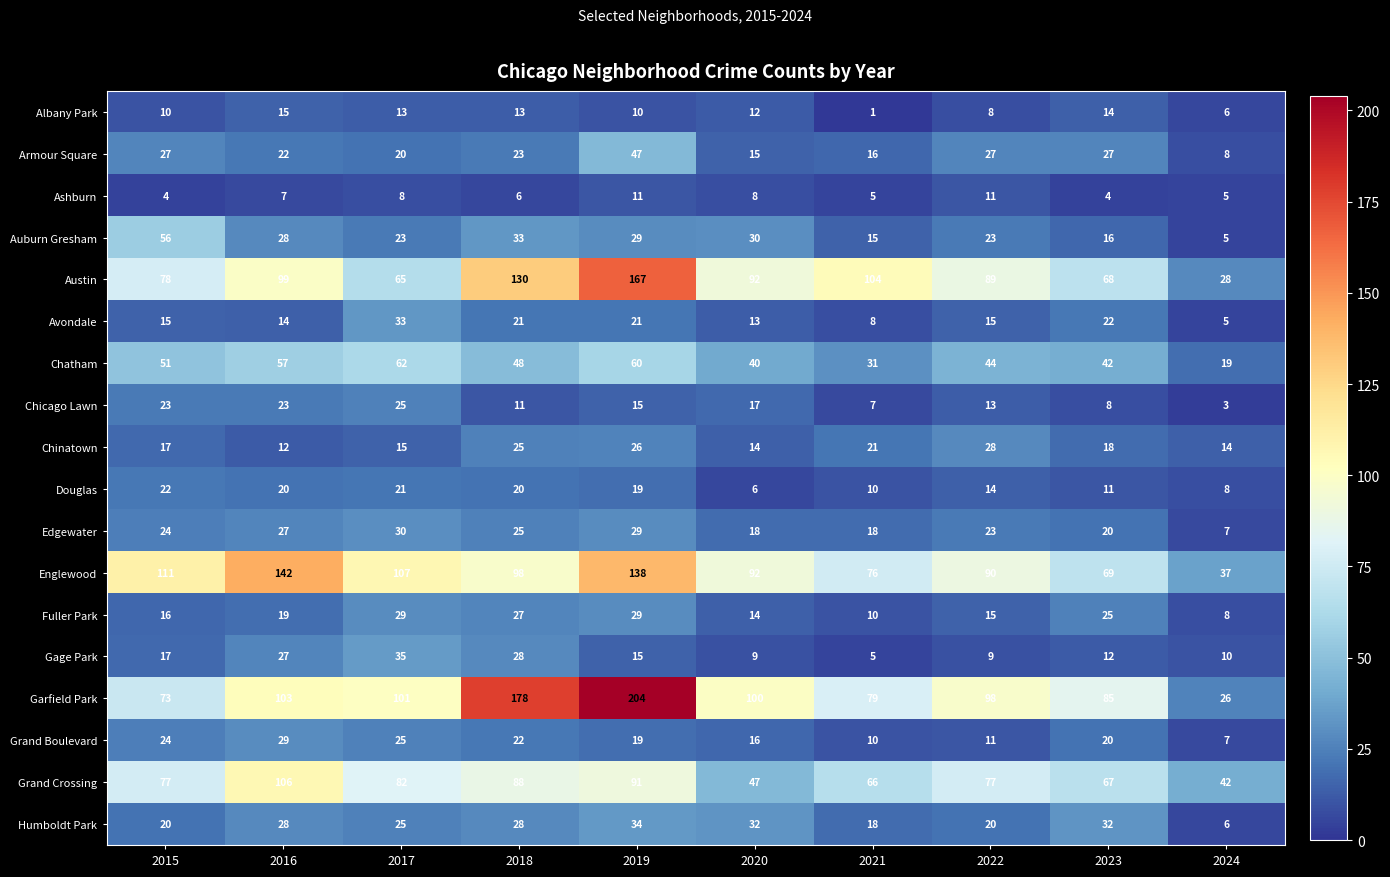

What is the difference between the second highest and second lowest values in the Englewood series?

69